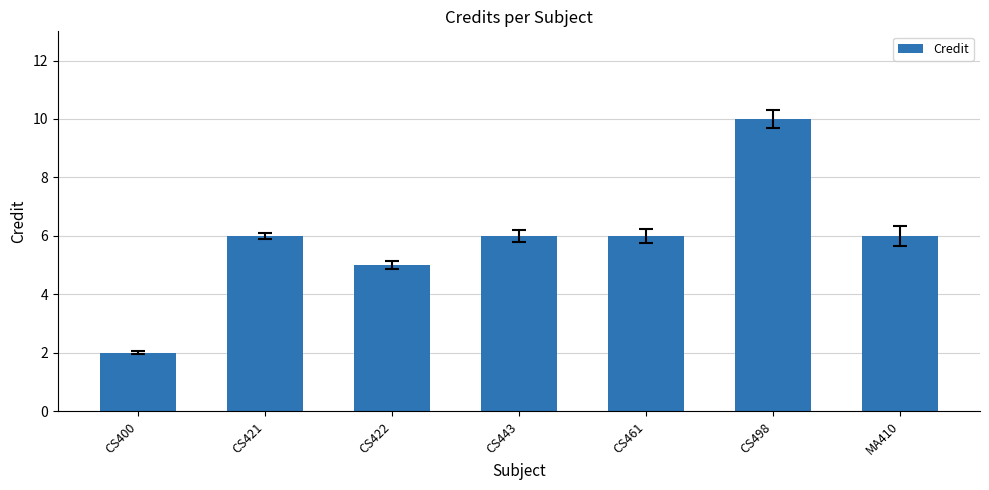

Reading left to right, what are all the values shown in this chart?

CS400=2	CS421=6	CS422=5	CS443=6	CS461=6	CS498=10	MA410=6